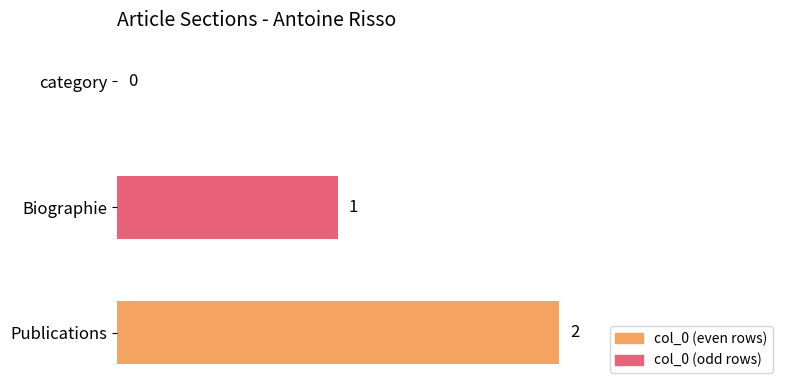

How many categories are shown in the chart?

3